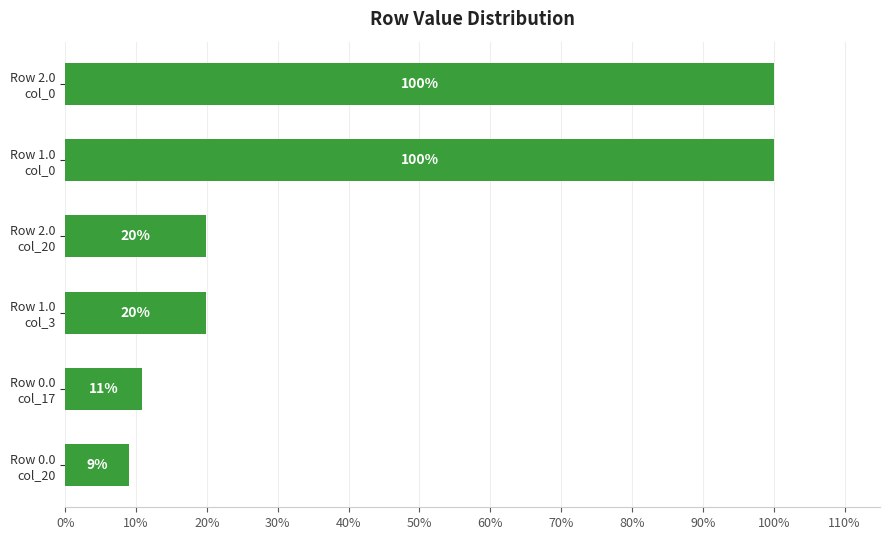

What is the sum of all values?

2.6